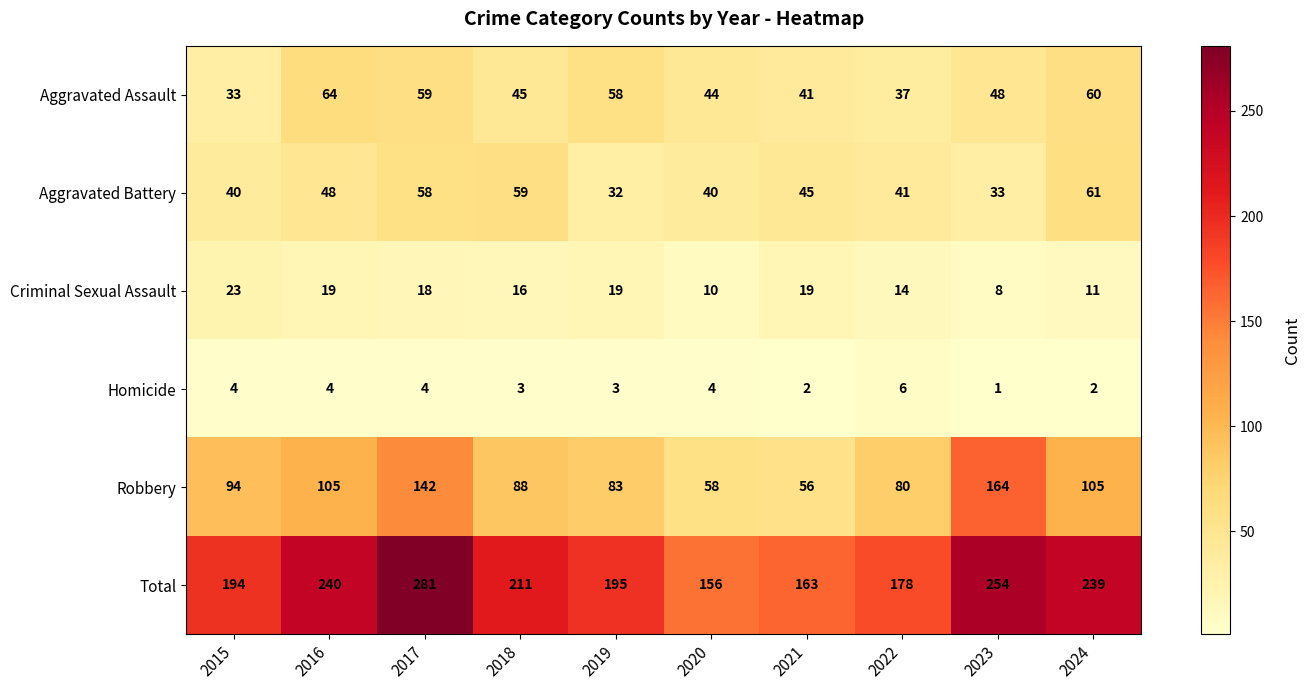

At which label is Aggravated Assault closest to 48?

2023